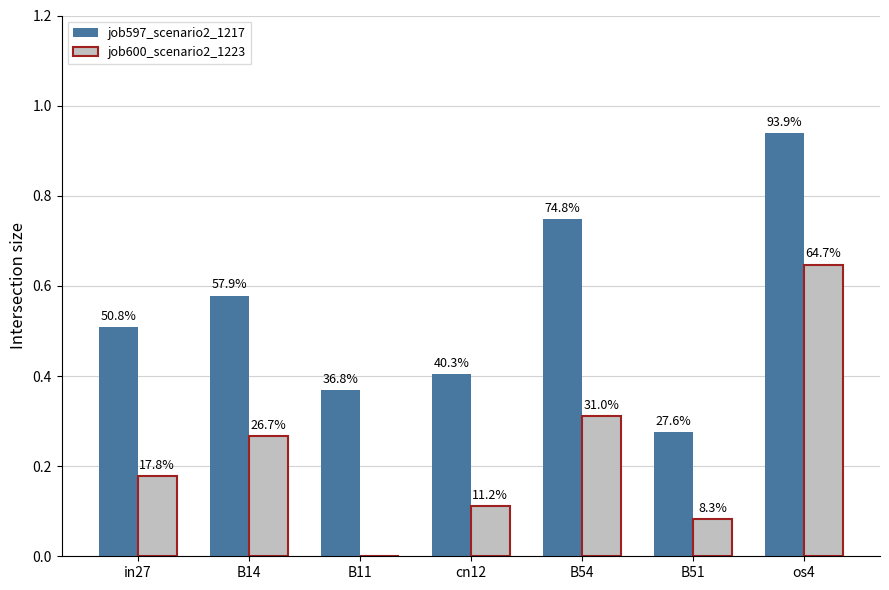

What are all the series names shown in the legend?

job597_scenario2_1217, job600_scenario2_1223